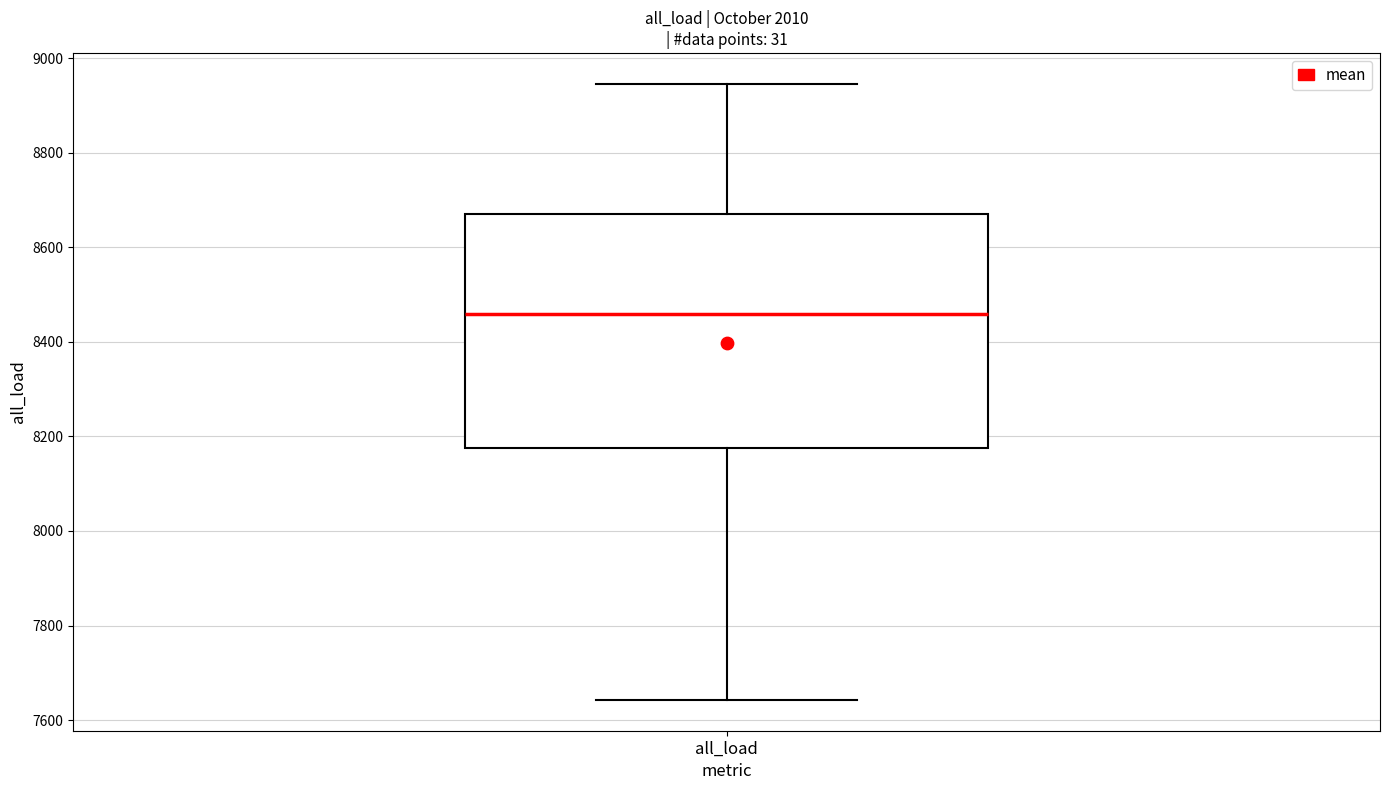

Read this box plot against the y-axis: the position of the median line, the range covered by the box, and the ends of both whiskers. The values are not printed on the chart, so give them approximately, as read against the axis.

median 8460, box 8180 to 8660, whiskers 7640 to 8940